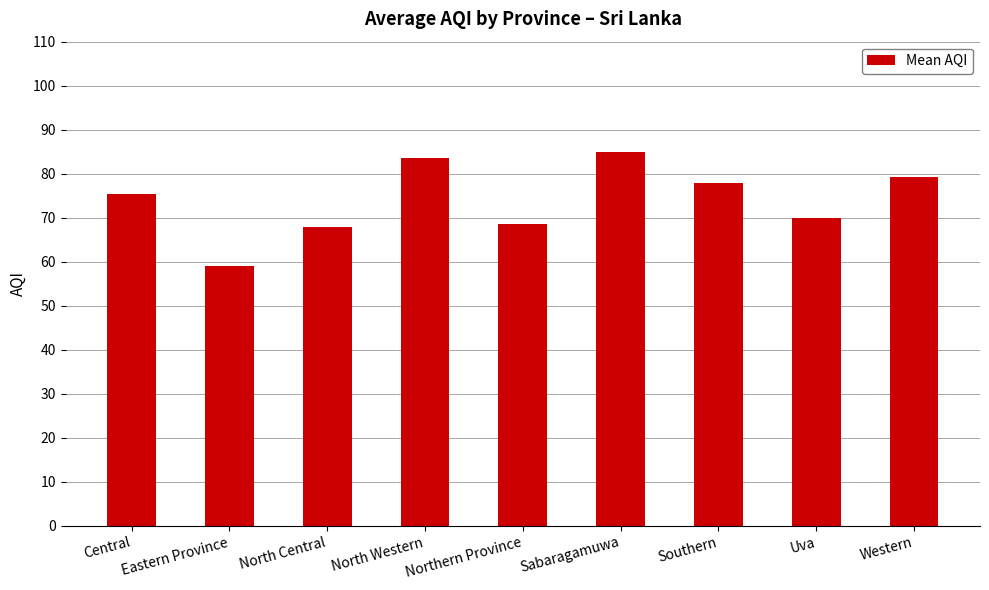

Reading left to right, what are all the values shown in this chart?

Central=75.5	Eastern Province=59.0	North Central=68.0	North Western=83.7	Northern Province=68.5	Sabaragamuwa=85.0	Southern=78.0	Uva=70.0	Western=79.3